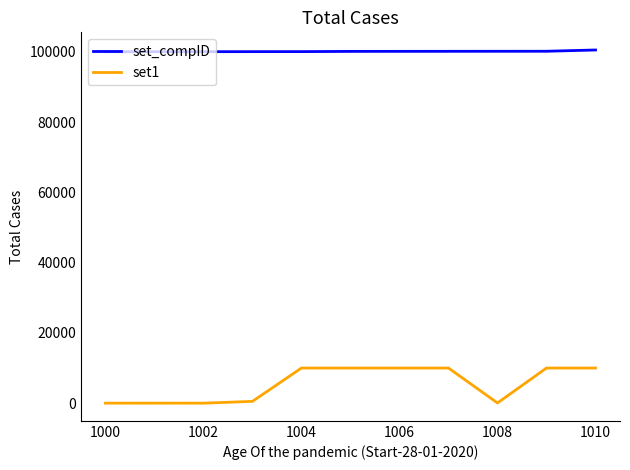

What is the highest value of the set1 series?

10000